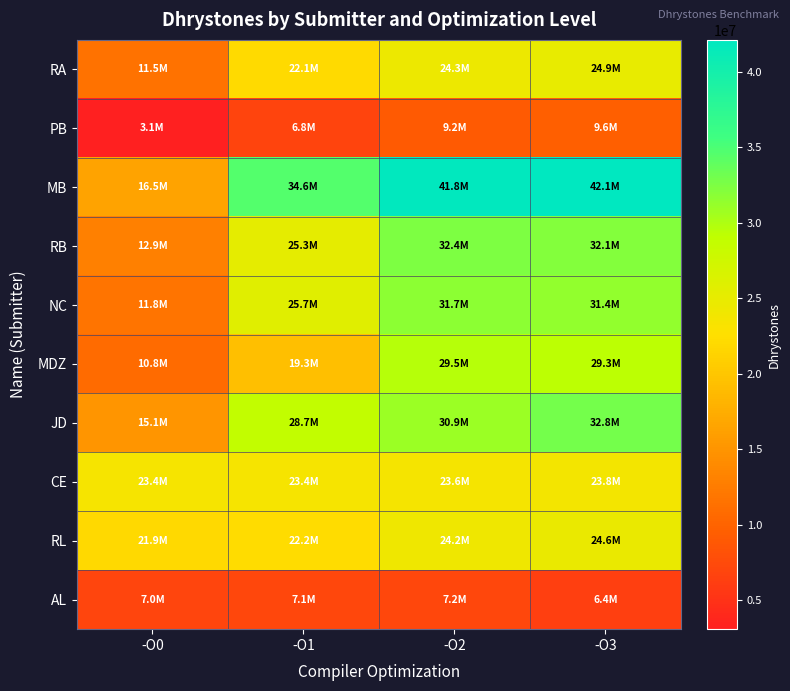

Reading right to left, transcribe all the data shown in this chart.

RA: -O3=24906600.2	-O2=24336821.6	-O1=22070183.2	-O0=11490290.7
PB: -O3=9624639.1	-O2=9155832.3	-O1=6844627.0	-O0=3085848.3
MB: -O3=42105263.2	-O2=41830065.4	-O1=34594594.6	-O0=16494845.4
RB: -O3=32110398.0	-O2=32368986.0	-O1=25306929.0	-O0=12896574.0
NC: -O3=31372549.0	-O2=31683168.0	-O1=25702811.0	-O0=11764705.0
MDZ: -O3=29297126.8	-O2=29470167.6	-O1=19335646.5	-O0=10792019.9
JD: -O3=32829941.0	-O2=30911901.0	-O1=28702640.0	-O0=15060241.0
CE: -O3=23792529.1	-O2=23618327.8	-O1=23408691.9	-O0=23359028.3
RL: -O3=24596615.5	-O2=24151089.2	-O1=22207417.3	-O0=21888543.5
AL: -O3=6432191.8	-O2=7187832.4	-O1=7115817.0	-O0=7028394.0